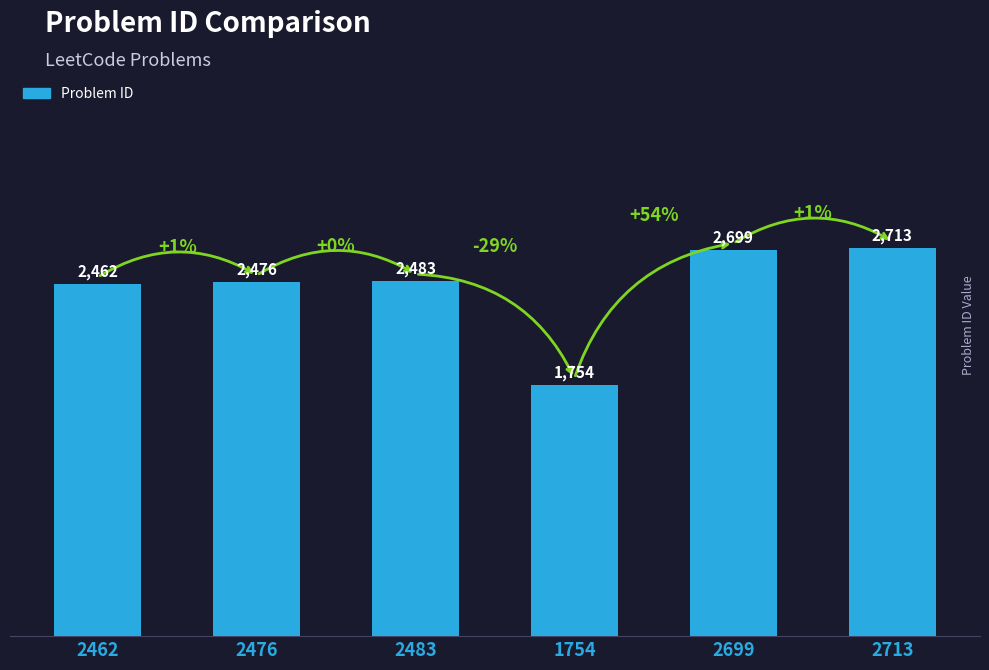

What is the approximate value at 2483, to the nearest 100?

2500